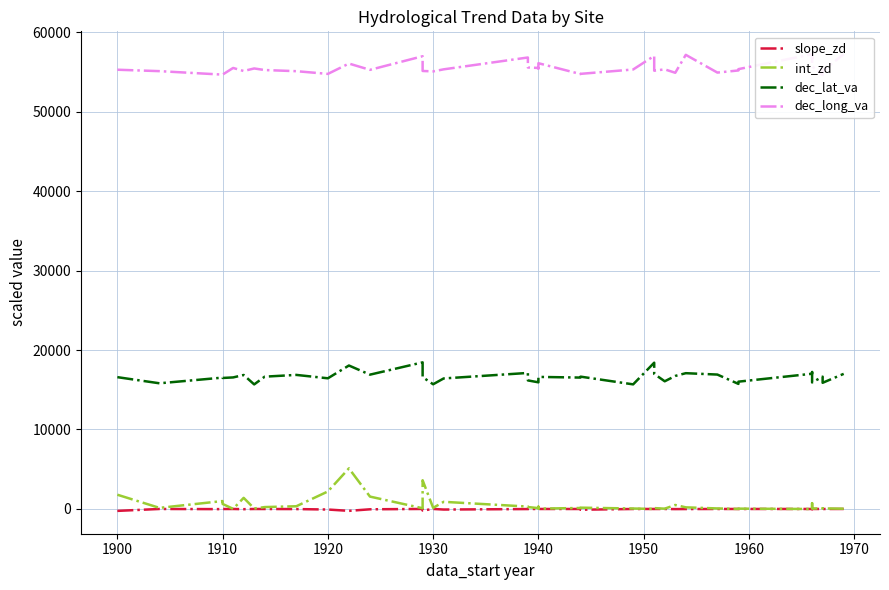

Does the chart have visible grid lines?

Yes